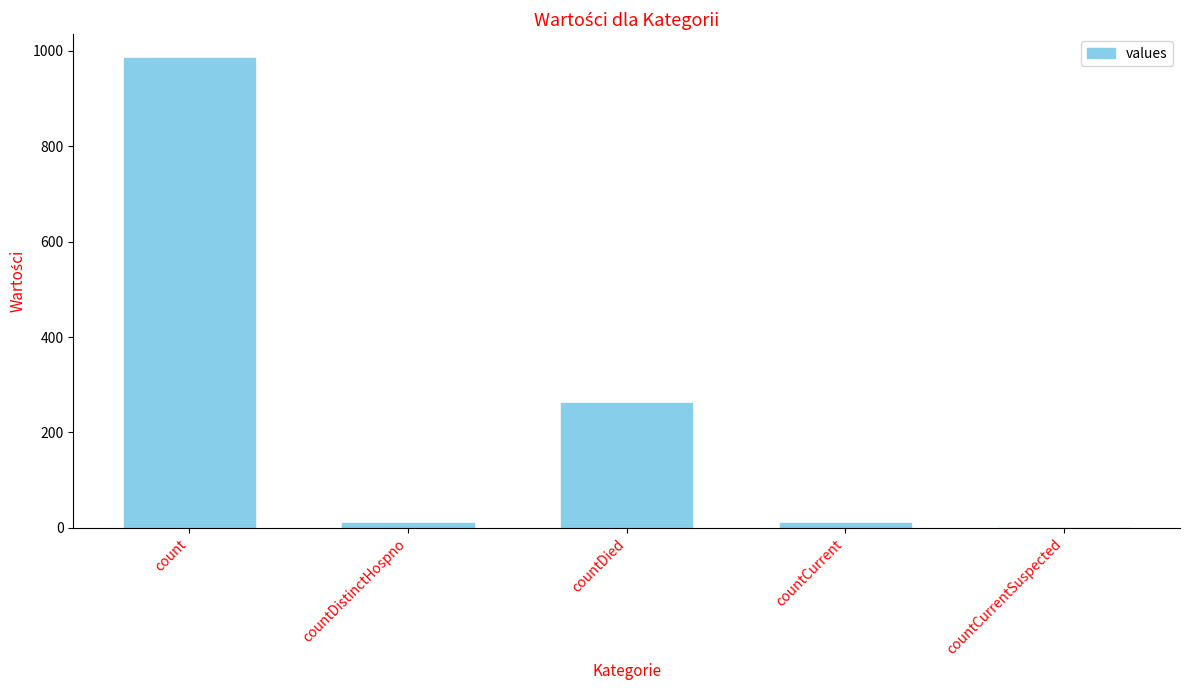

Which has a higher value, countCurrent or countDied?

countDied